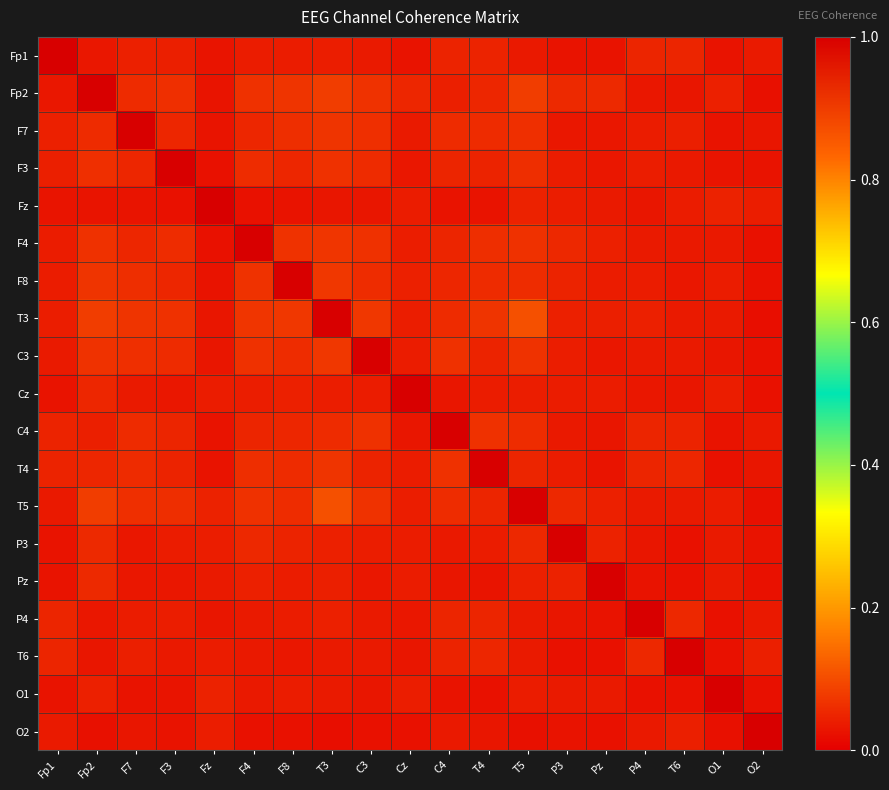

What is the difference between the highest and lowest values at C4?

1.0